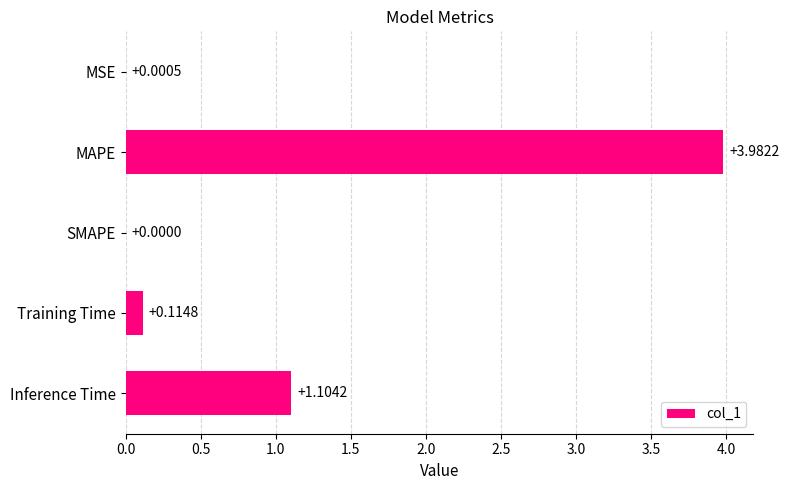

Where is the data nearest to the value 1?

Inference Time